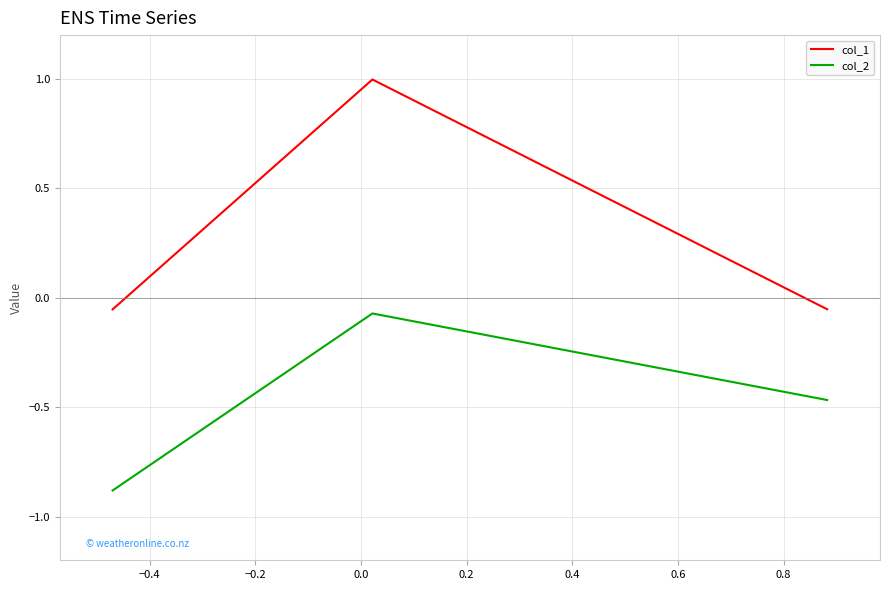

Which series has the largest total across all categories?

col_1